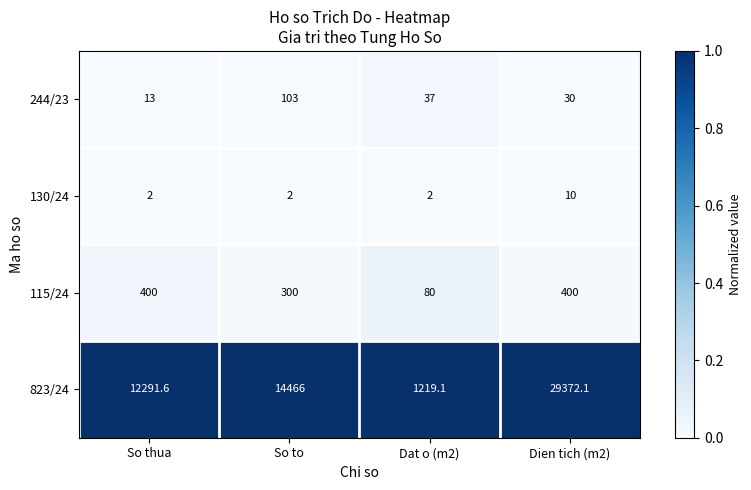

Which series has the largest total across all categories?

823/24